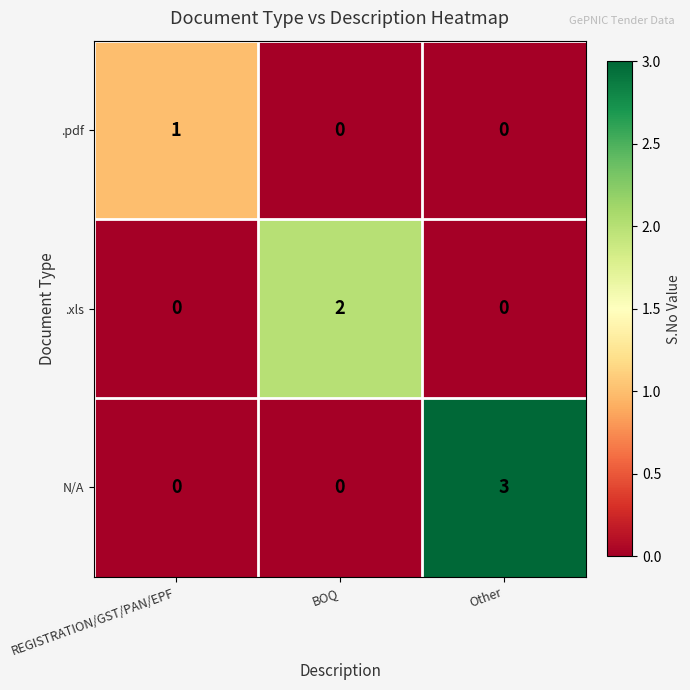

Which series has the largest range (max minus min)?

N/A